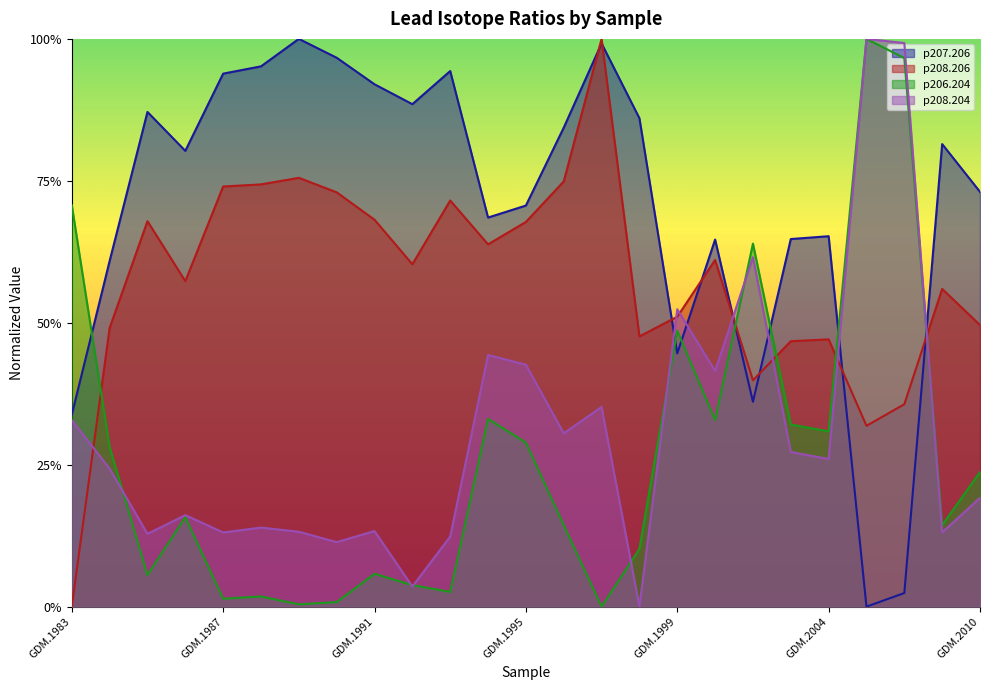

True or false: p207.206 has a value of 0.9 at GDM.1998.

True